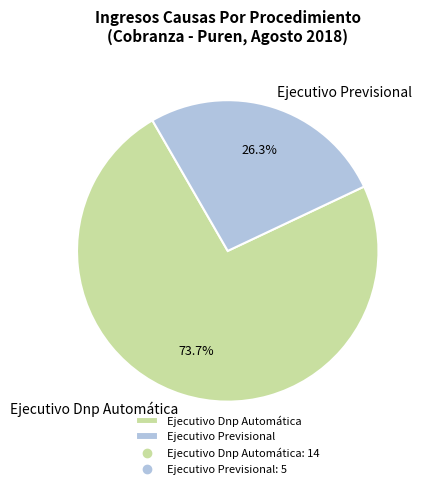

What is the largest slice in the pie chart?

Ejecutivo Dnp Automática